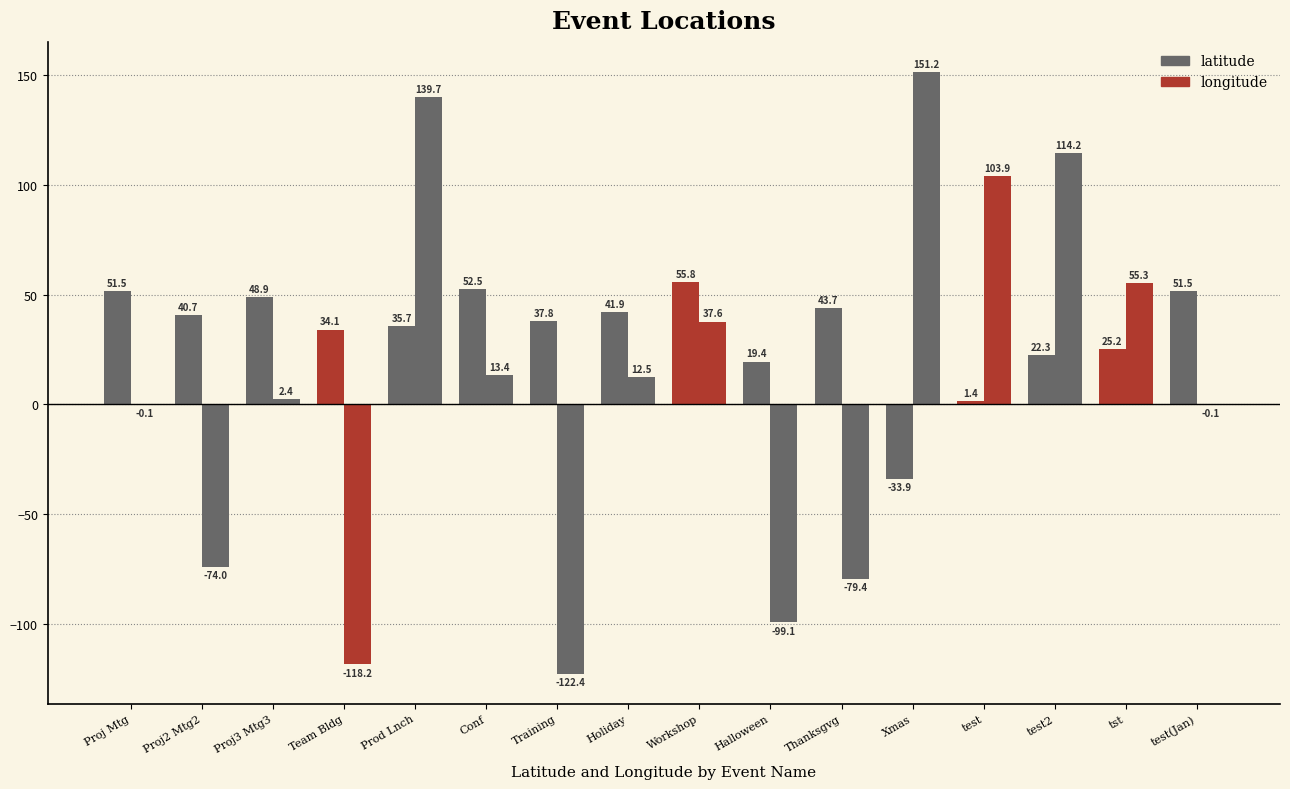

Rank the series by their average value, from highest to lowest.

latitude, longitude